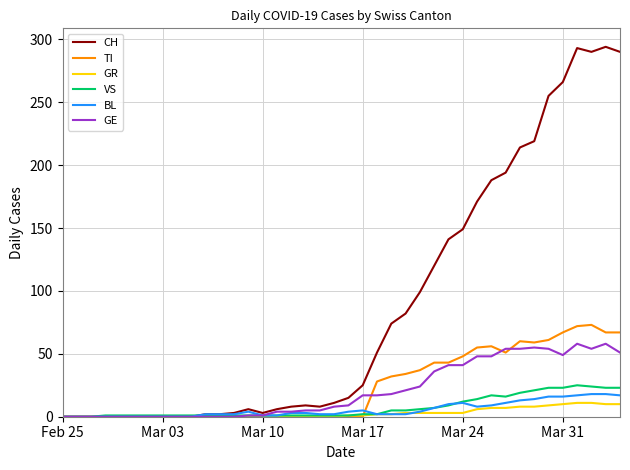

What is the greatest value displayed?

294